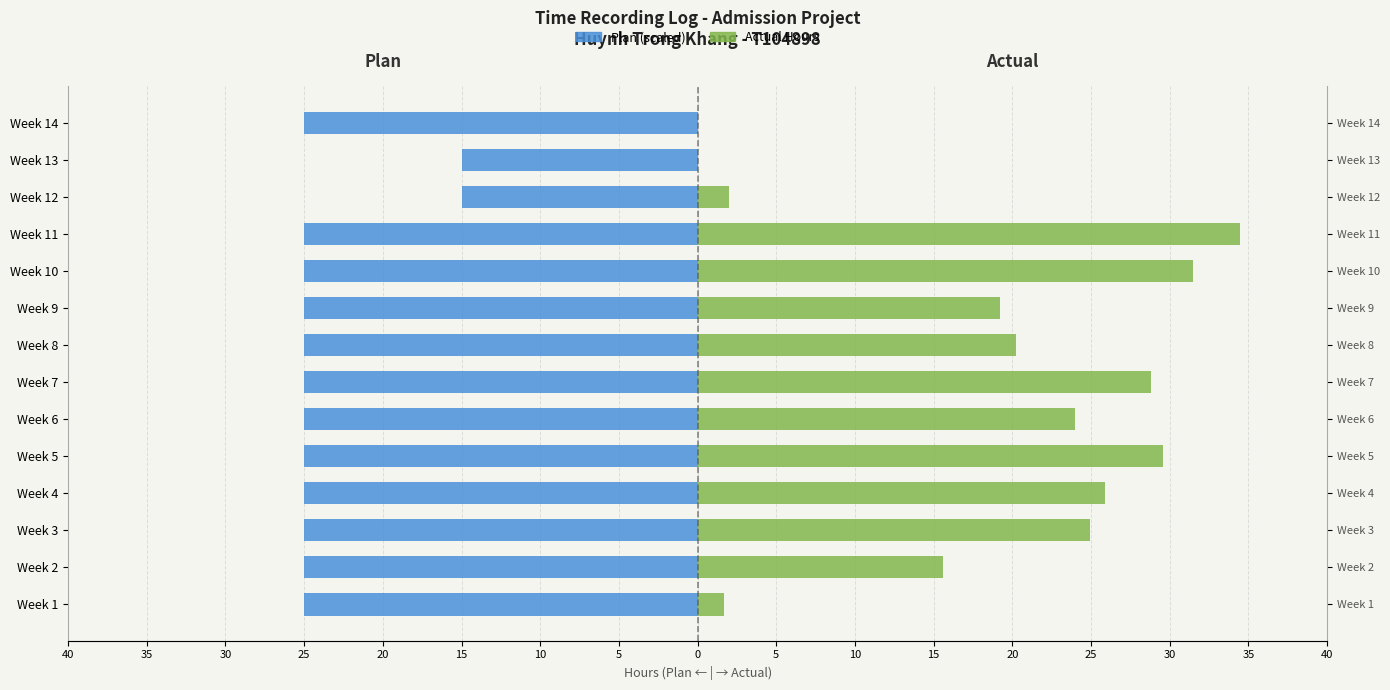

Are the bars horizontal?

Yes